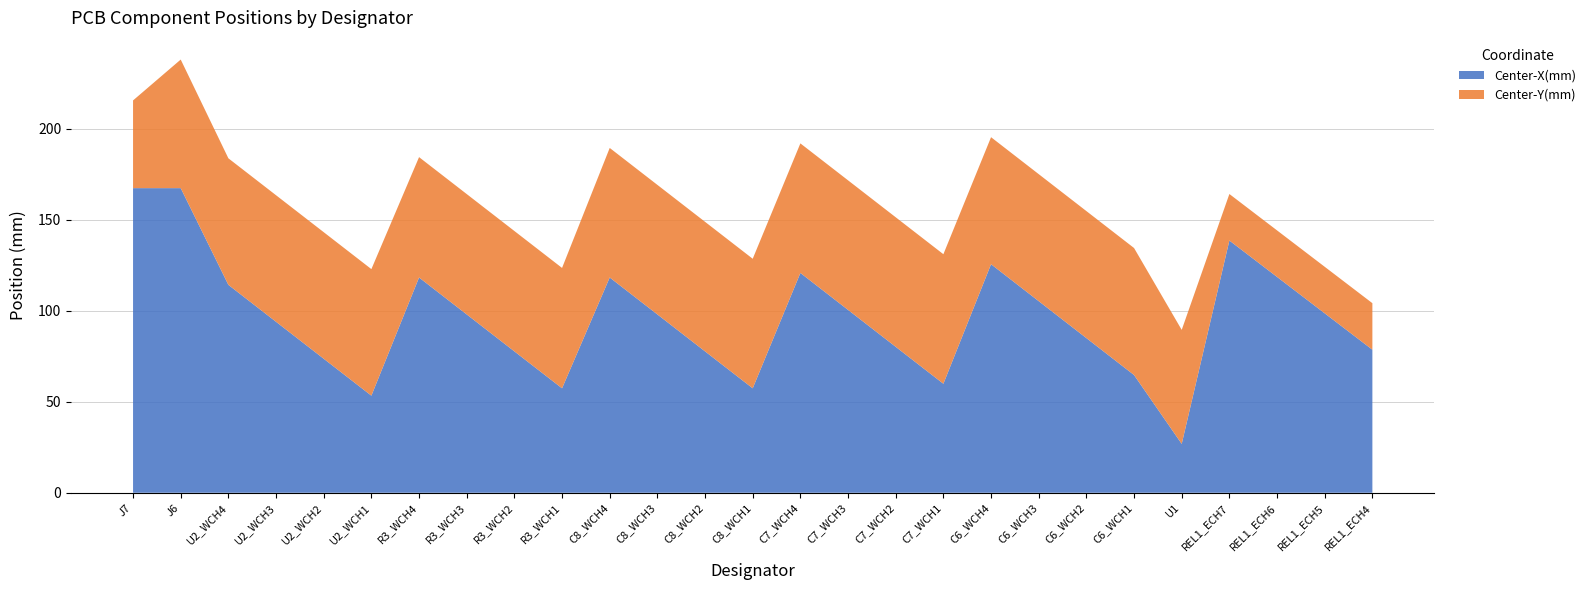

Reading left to right, what are all the values shown in this chart?

Center-X(mm): 167.4	167.4	114.2	94.0	73.7	53.4	118.3	98.0	77.7	57.4	118.3	98.0	77.7	57.4	120.8	100.5	80.2	59.9	125.6	105.3	85.0	64.7	26.9	138.6	118.6	98.6	78.6
Center-Y(mm): 48.2	70.7	69.5	69.5	69.5	69.5	66.2	66.2	66.2	66.2	71.2	71.2	71.2	71.2	71.2	71.2	71.2	71.2	69.8	69.8	69.8	69.8	62.7	25.6	25.6	25.6	25.6